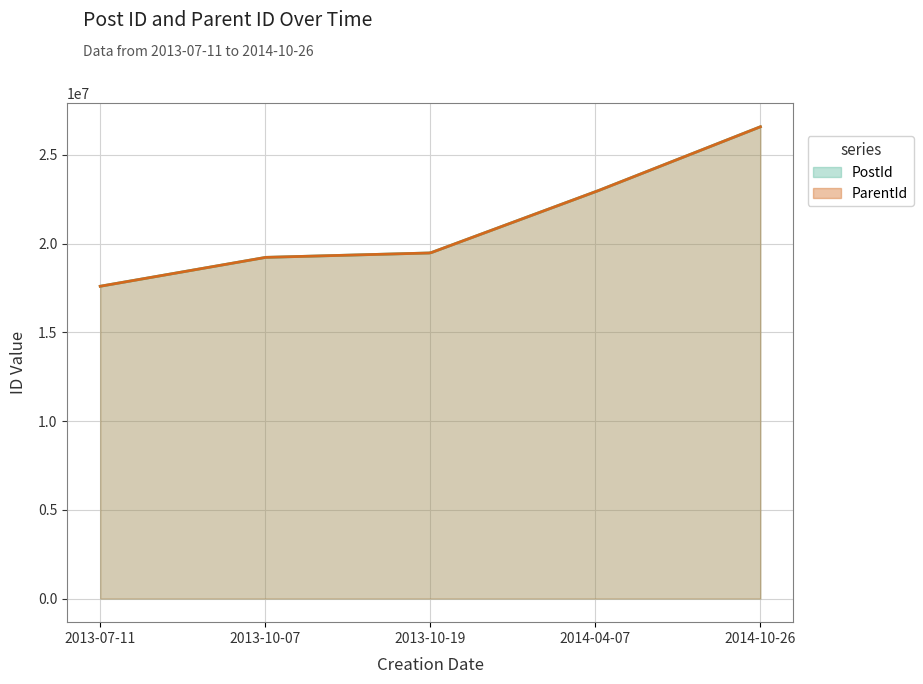

Count the number of data series in this chart.

2